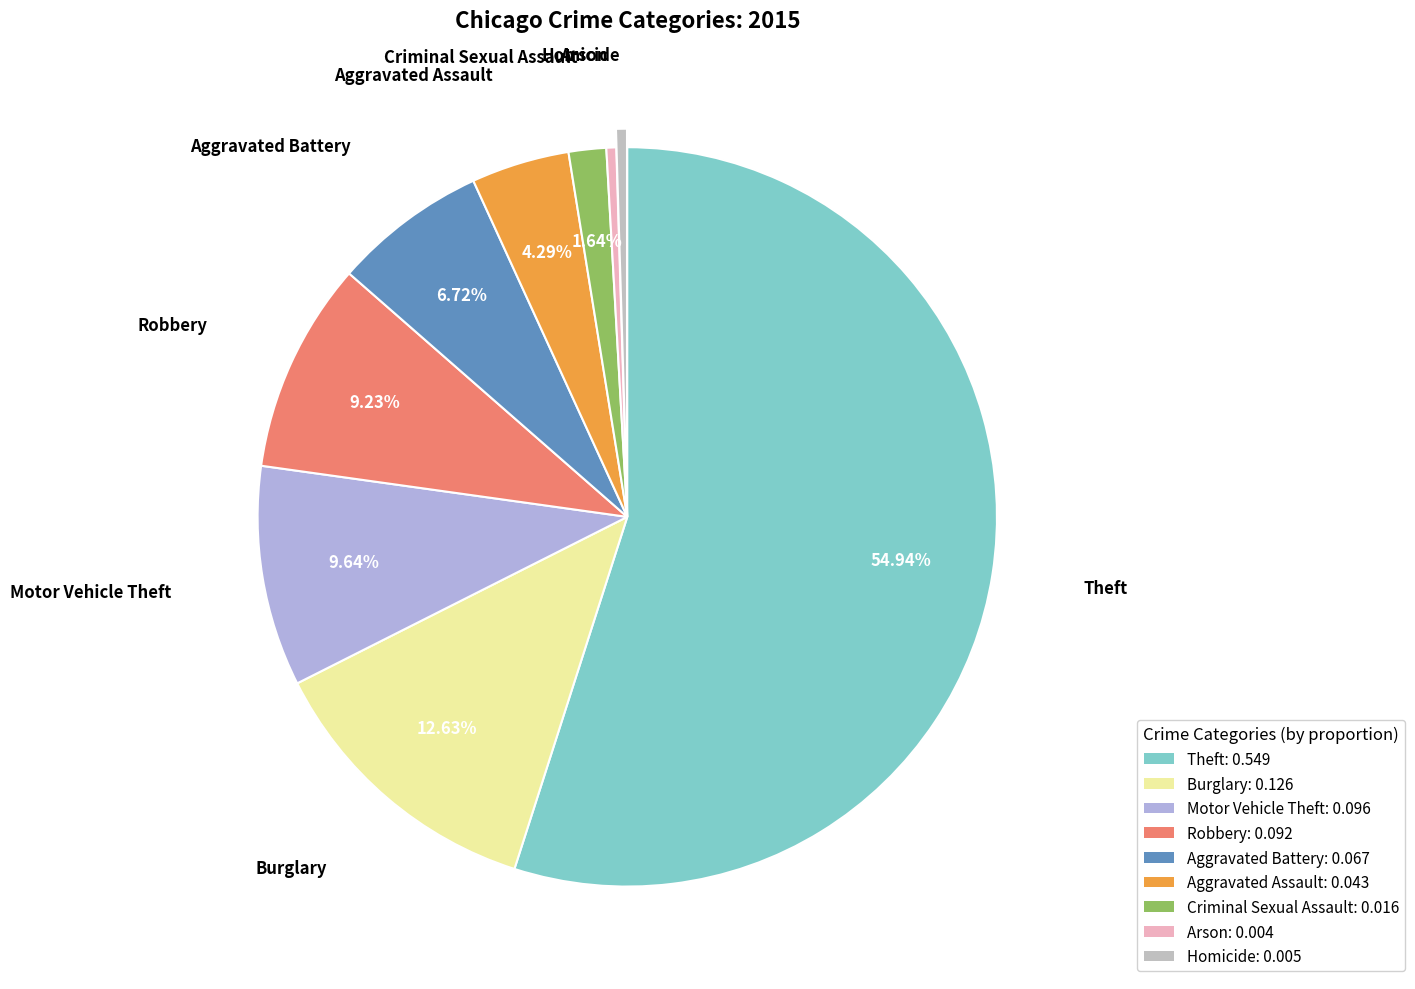

Is Burglary the majority of the pie?

No